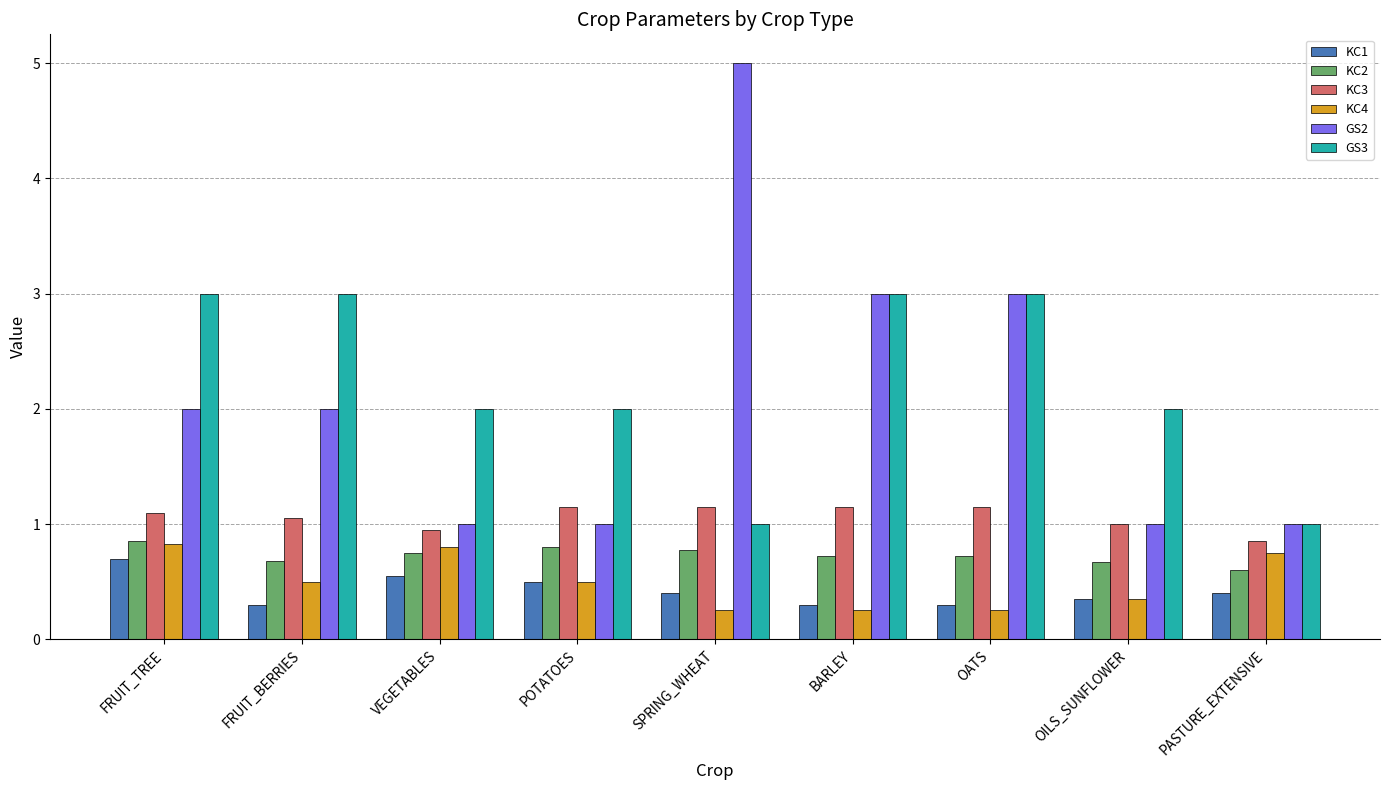

What is the total value across all series at FRUIT_BERRIES?

7.5